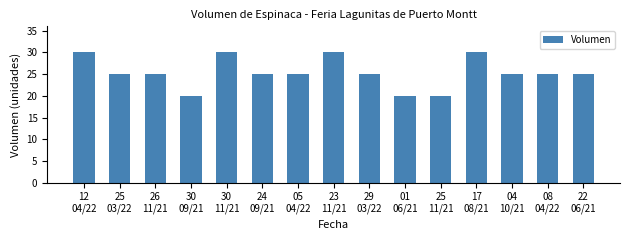

True or false: the data shows 20 at 01
06/21.

True